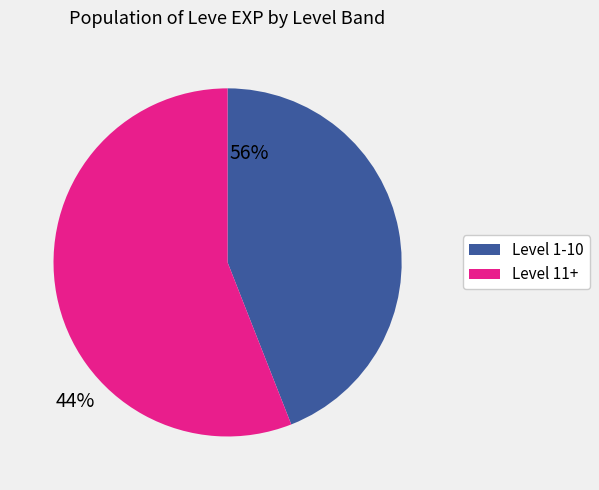

Does any single category account for the majority?

Yes